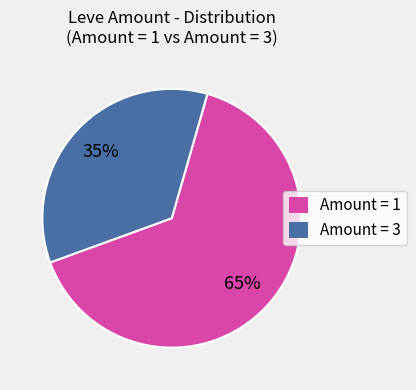

Do Amount = 3 and Amount = 1 together represent more than half of the pie?

Yes